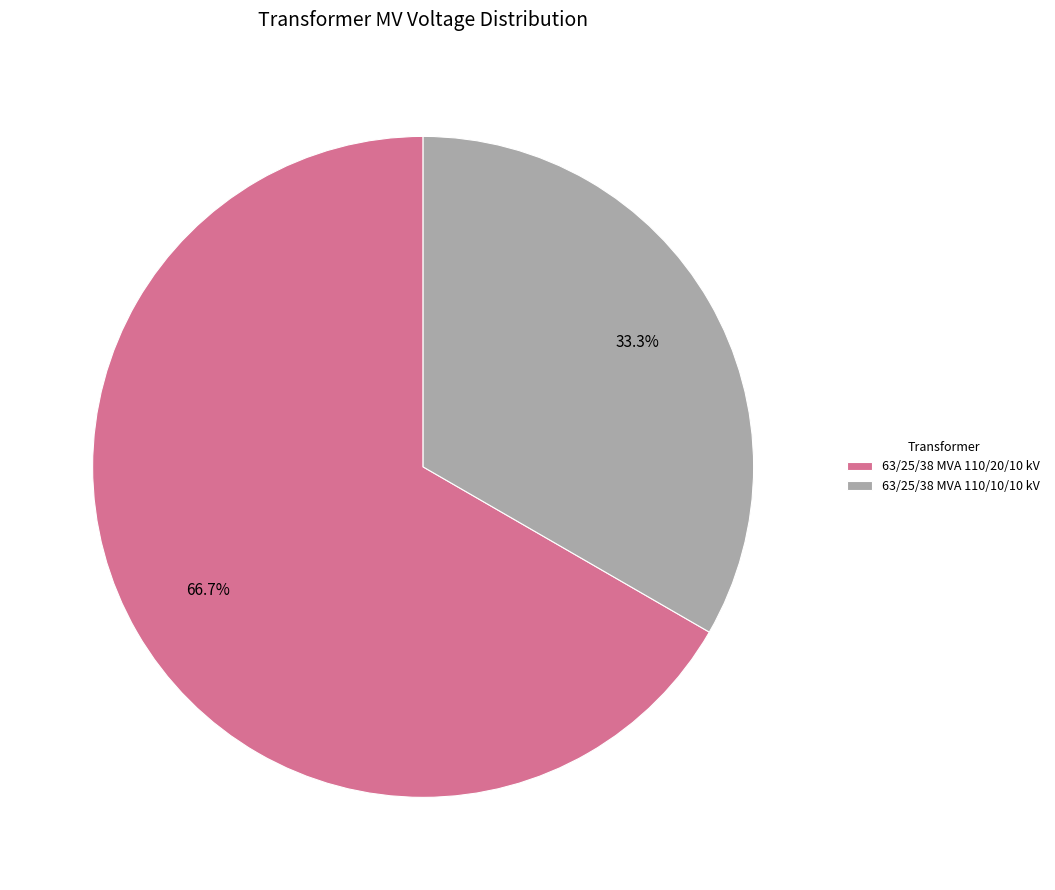

Which slice is the largest?

63/25/38 MVA 110/20/10 kV